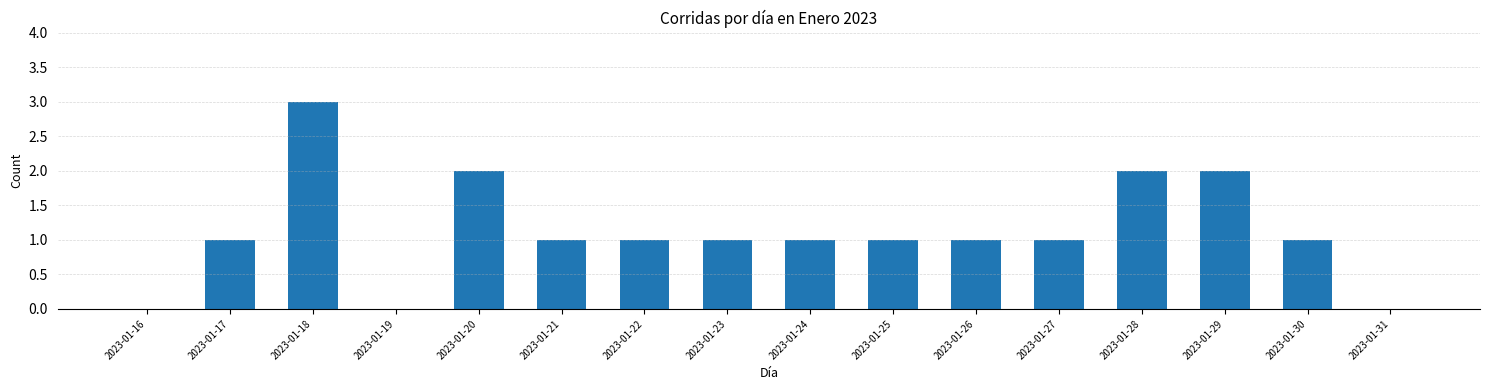

What is the maximum value shown in the chart?

3